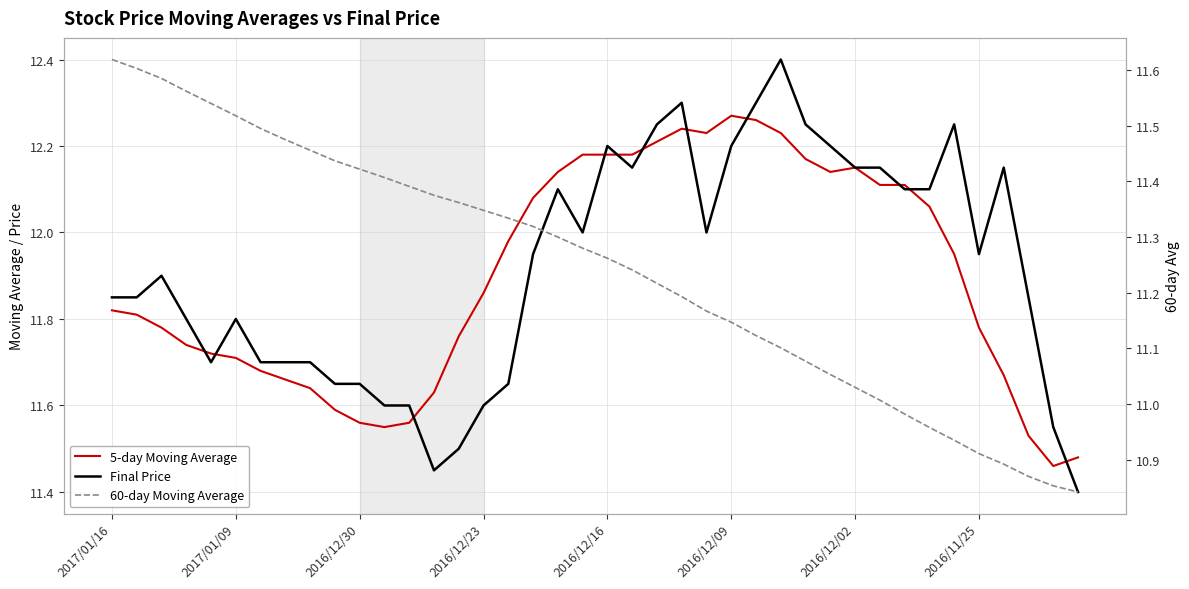

What value does the Final Price series have at 26?

12.3